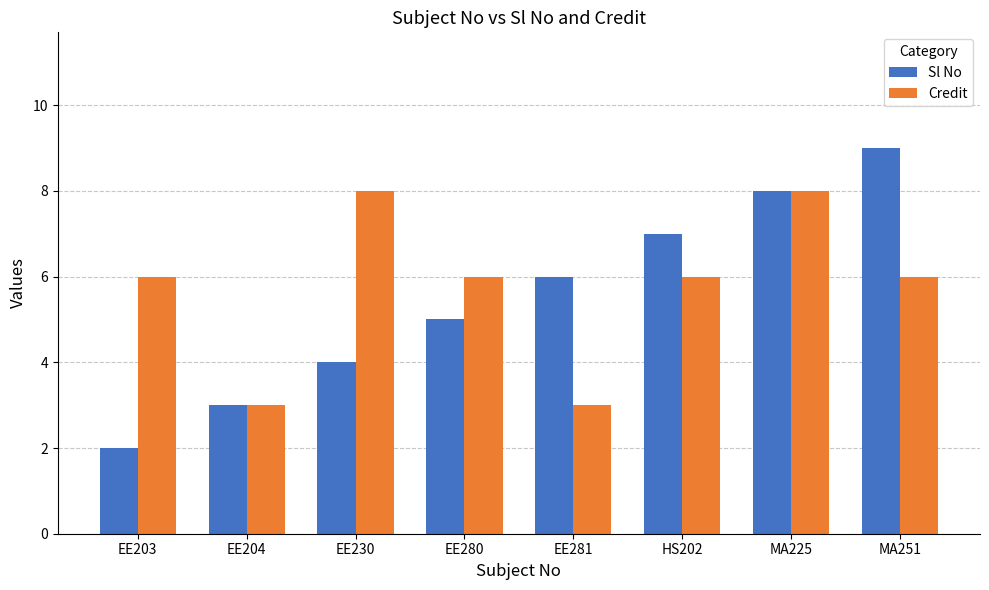

How many Sl No values are between 4 and 8?

5